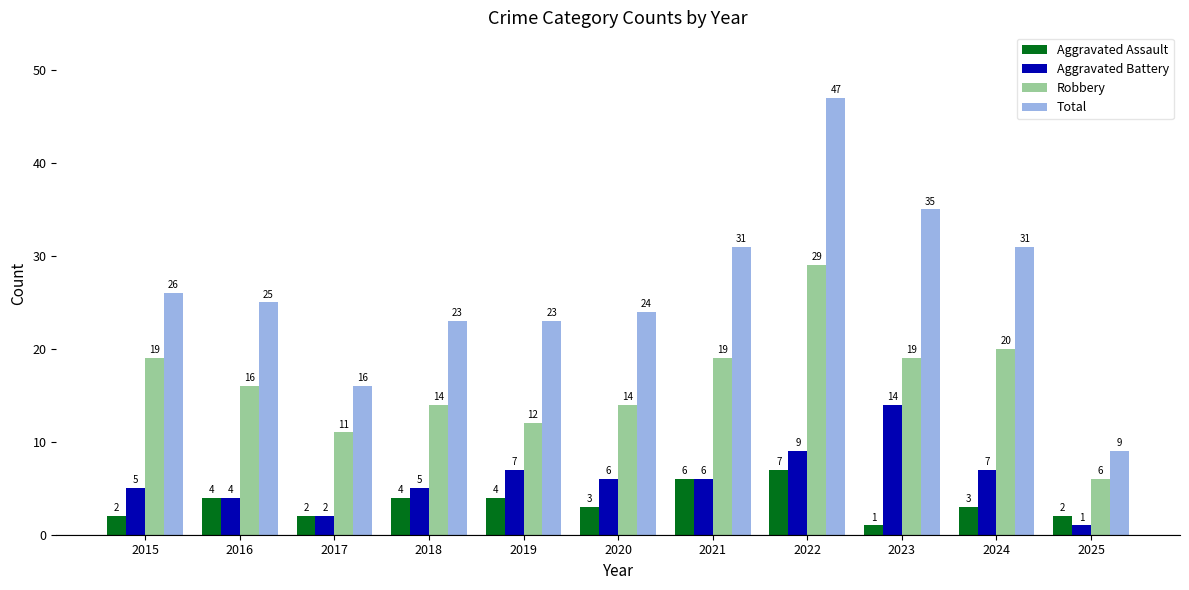

How many distinct data groups are displayed?

4